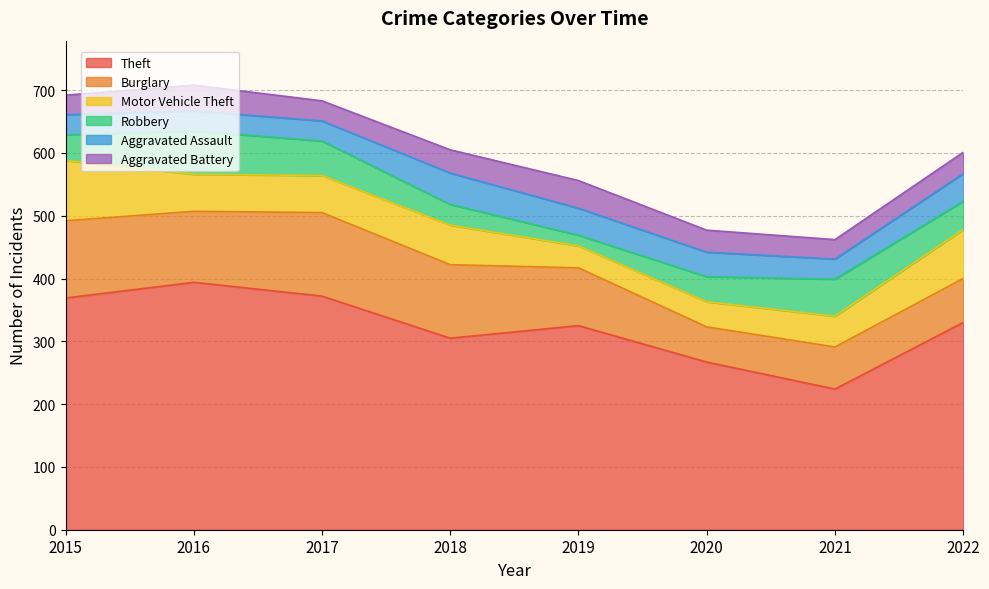

At which category does Theft reach its first local peak?

2016